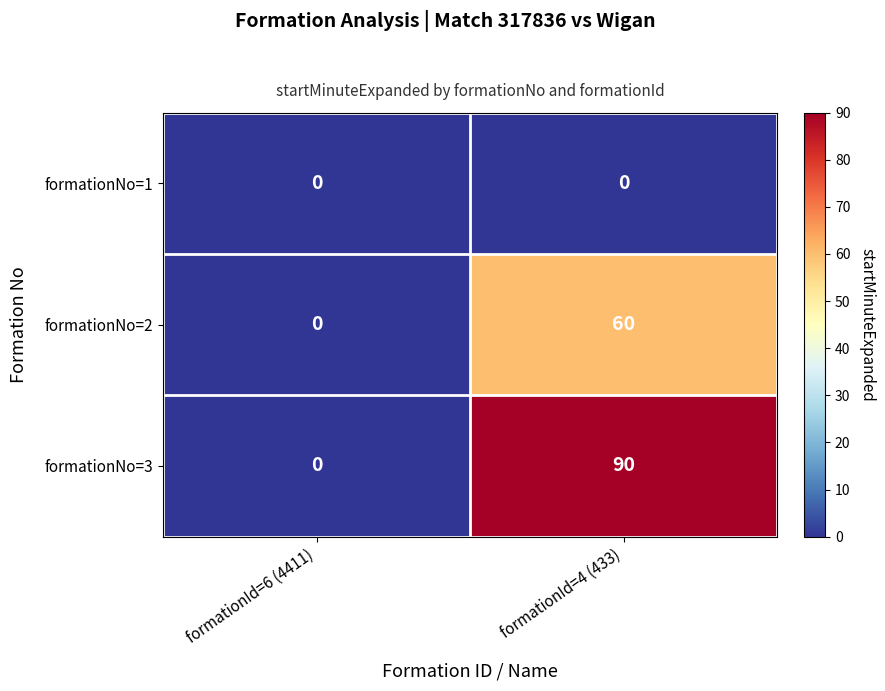

At how many categories does at least one series exceed 26?

1